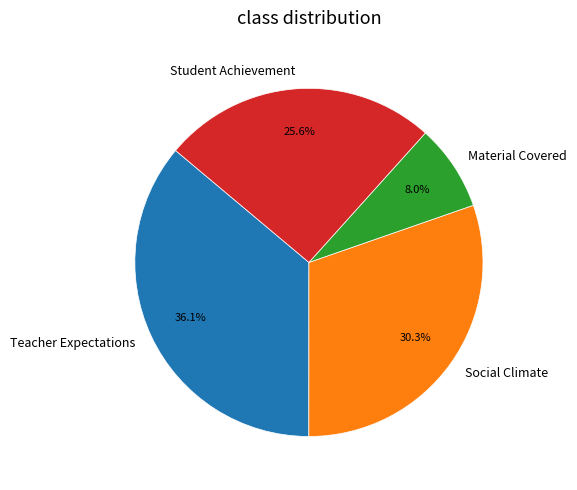

Which slice is the largest?

Teacher Expectations